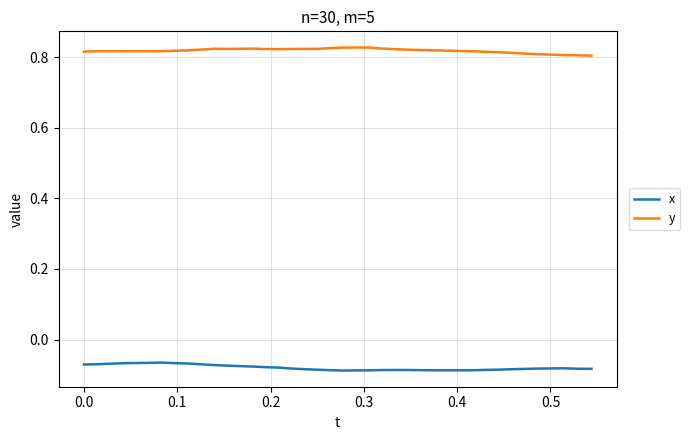

How many distinct data groups are displayed?

2